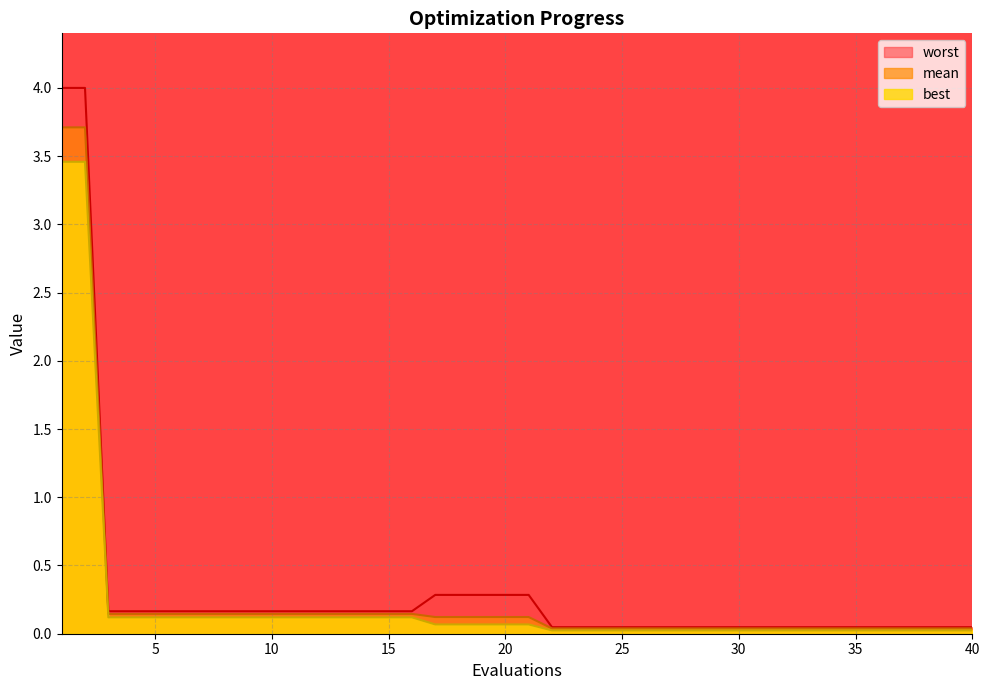

At how many categories does at least one series exceed 0?

40